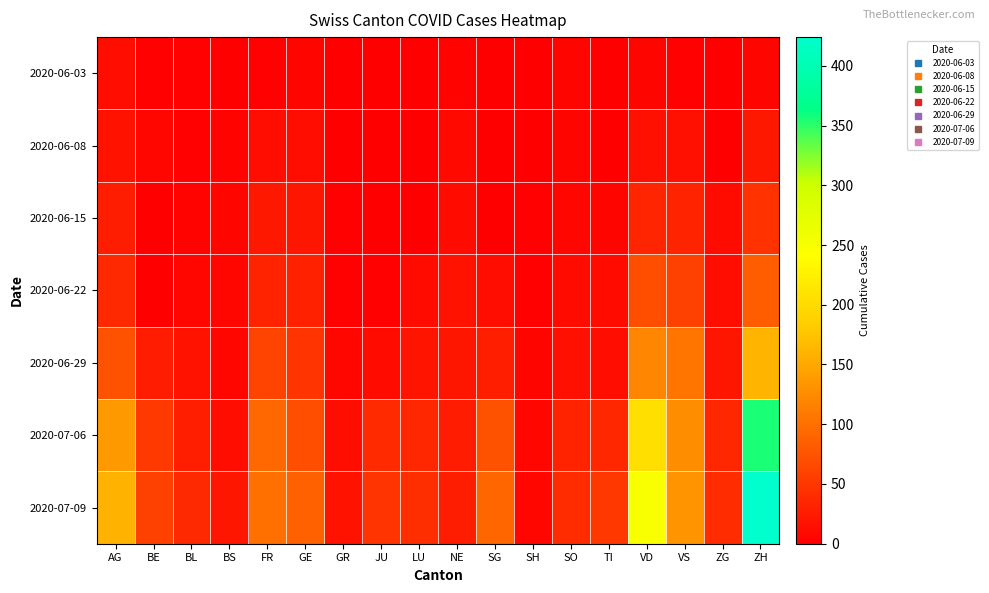

Which series has the largest total across all categories?

2020-07-09